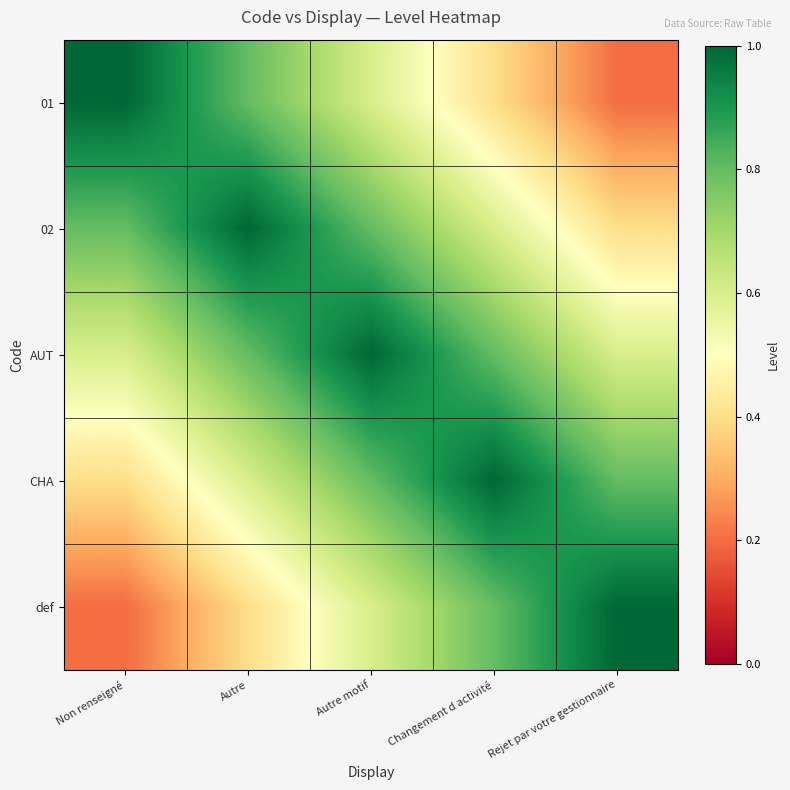

Reading left to right, what are all the values shown in this chart?

01: Non renseigné=1.0	Autre=0.8	Autre motif=0.6	Changement d activité=0.4	Rejet par votre gestionnaire=0.2
02: Non renseigné=0.8	Autre=1.0	Autre motif=0.8	Changement d activité=0.6	Rejet par votre gestionnaire=0.4
AUT: Non renseigné=0.6	Autre=0.8	Autre motif=1.0	Changement d activité=0.8	Rejet par votre gestionnaire=0.6
CHA: Non renseigné=0.4	Autre=0.6	Autre motif=0.8	Changement d activité=1.0	Rejet par votre gestionnaire=0.8
def: Non renseigné=0.2	Autre=0.4	Autre motif=0.6	Changement d activité=0.8	Rejet par votre gestionnaire=1.0